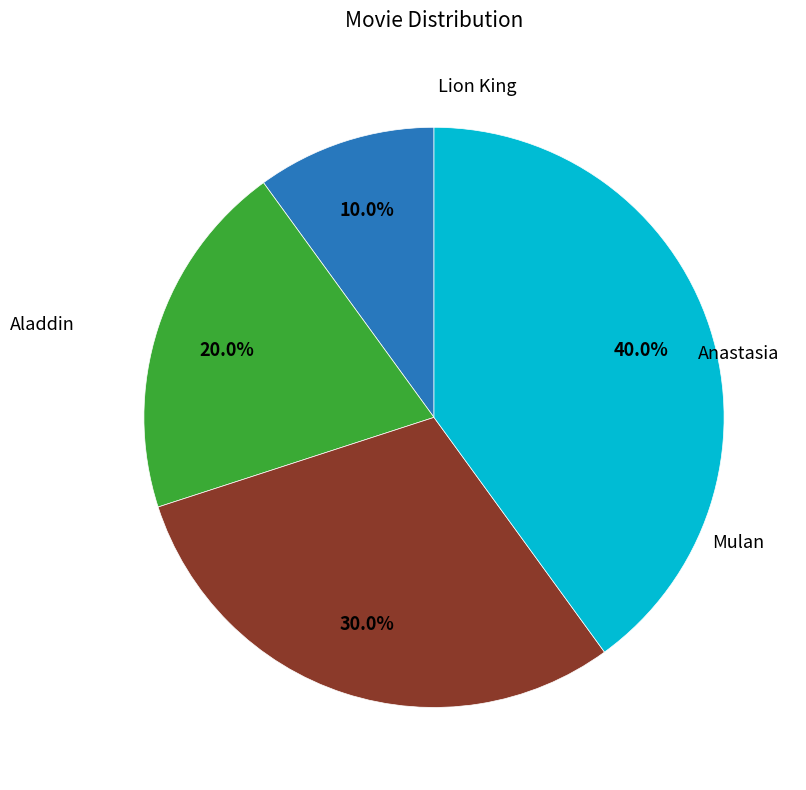

Is there a majority slice in this chart?

No